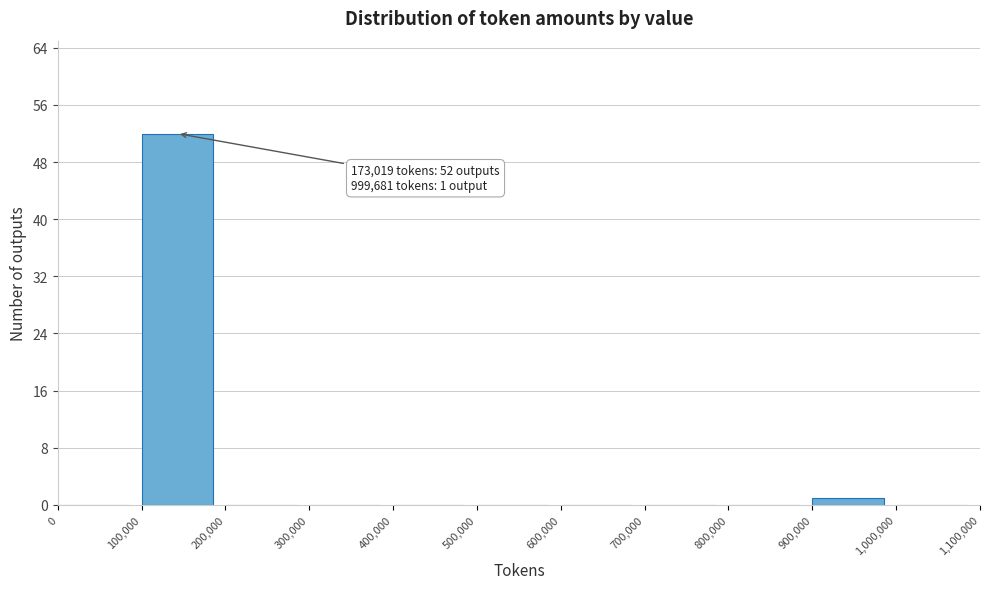

Which range on the x-axis has the tallest bar?

100,000 to 200,000